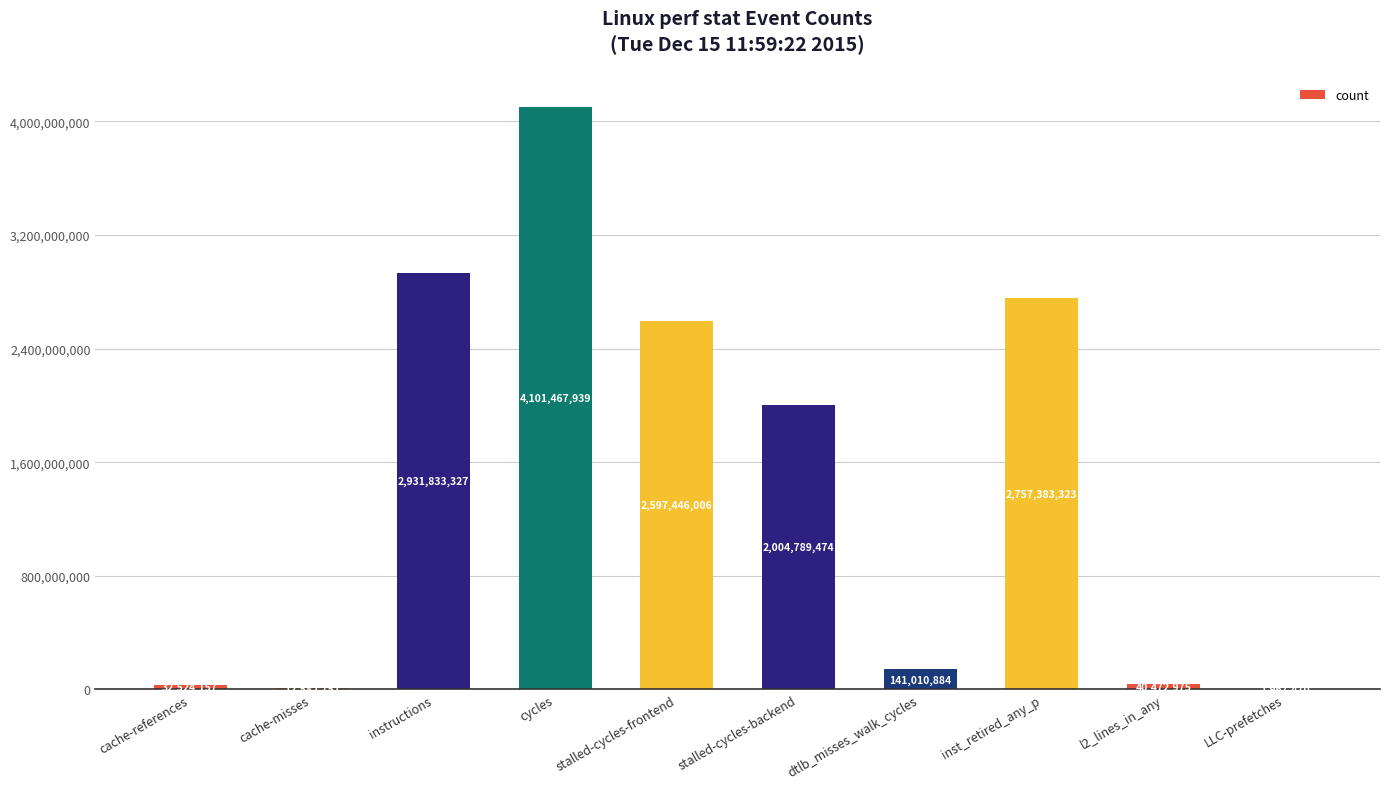

What is the sum of all values?

14621478312